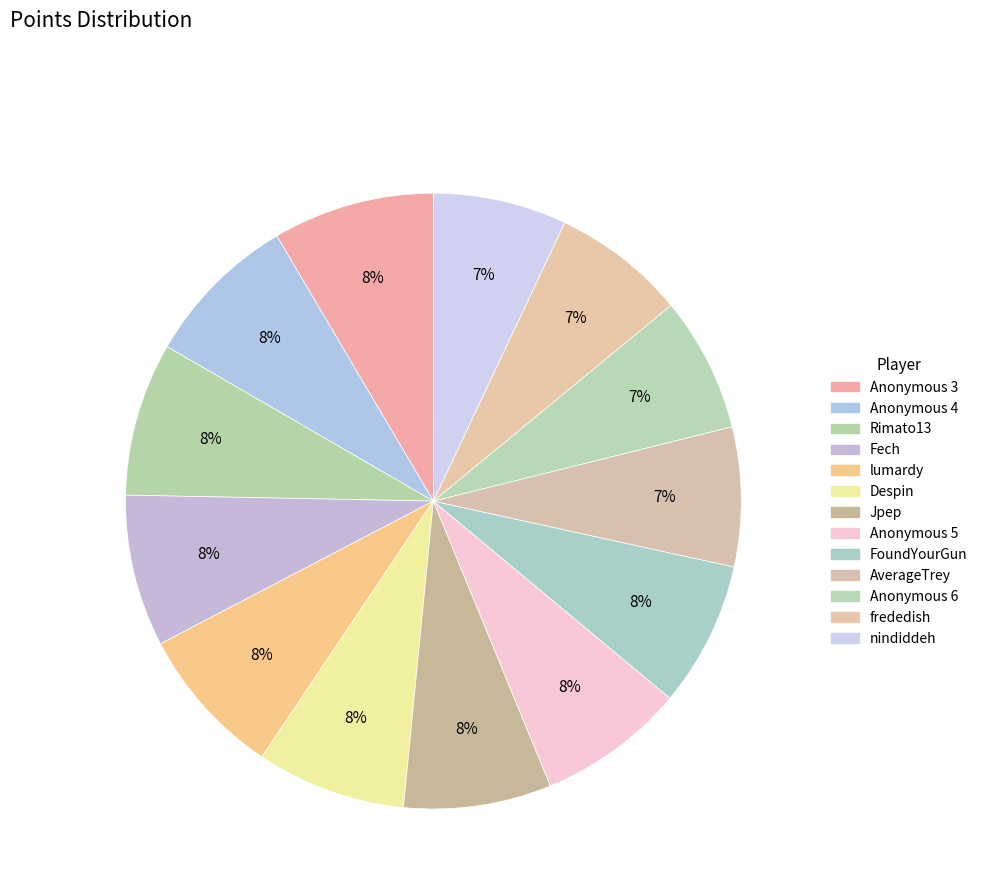

Is there any slice that represents more than half of the pie?

No